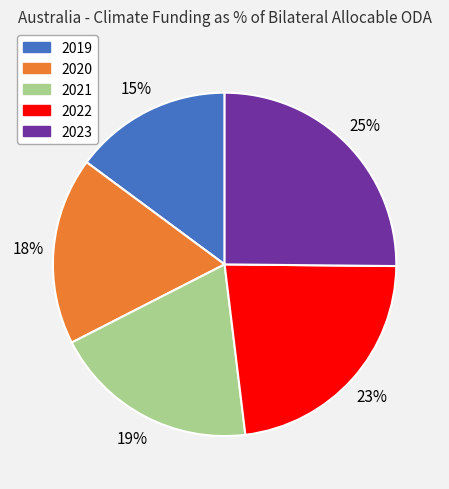

To the nearest percent, what is the average slice percentage?

20%